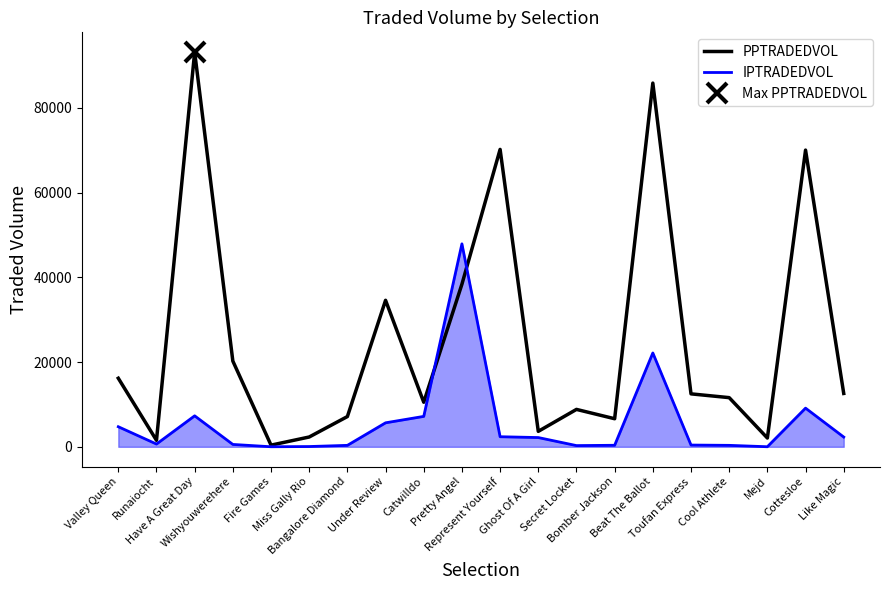

What position from the right is Represent Yourself?

10